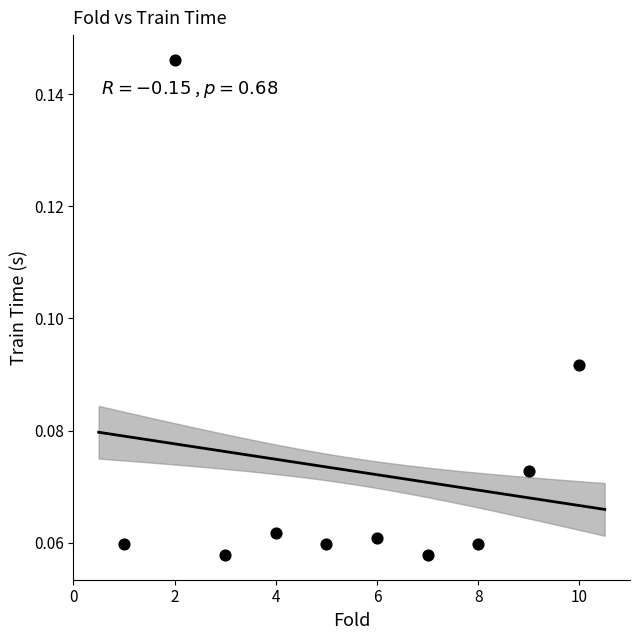

How many points are shown in the scatter plot?

10